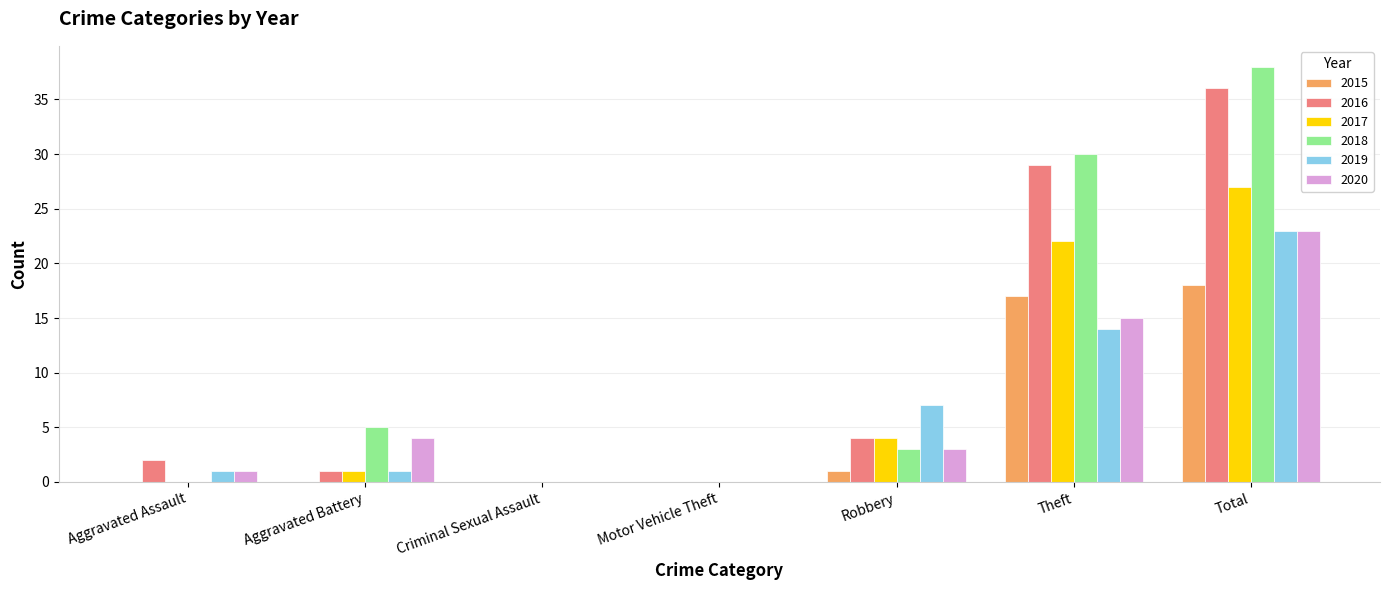

Reading left to right, what are all the values shown in this chart?

2015: Aggravated Assault=0	Aggravated Battery=0	Criminal Sexual Assault=0	Motor Vehicle Theft=0	Robbery=1	Theft=17	Total=18
2016: Aggravated Assault=2	Aggravated Battery=1	Criminal Sexual Assault=0	Motor Vehicle Theft=0	Robbery=4	Theft=29	Total=36
2017: Aggravated Assault=0	Aggravated Battery=1	Criminal Sexual Assault=0	Motor Vehicle Theft=0	Robbery=4	Theft=22	Total=27
2018: Aggravated Assault=0	Aggravated Battery=5	Criminal Sexual Assault=0	Motor Vehicle Theft=0	Robbery=3	Theft=30	Total=38
2019: Aggravated Assault=1	Aggravated Battery=1	Criminal Sexual Assault=0	Motor Vehicle Theft=0	Robbery=7	Theft=14	Total=23
2020: Aggravated Assault=1	Aggravated Battery=4	Criminal Sexual Assault=0	Motor Vehicle Theft=0	Robbery=3	Theft=15	Total=23